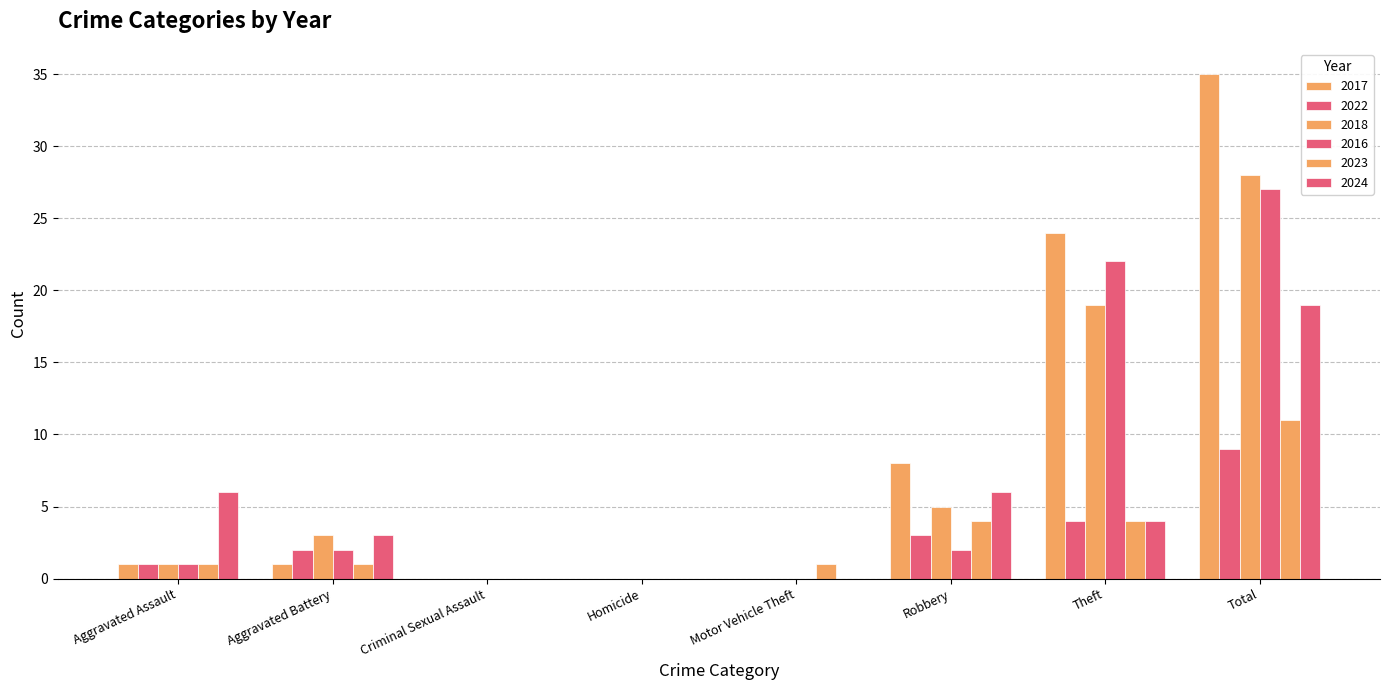

Count the number of data series in this chart.

6